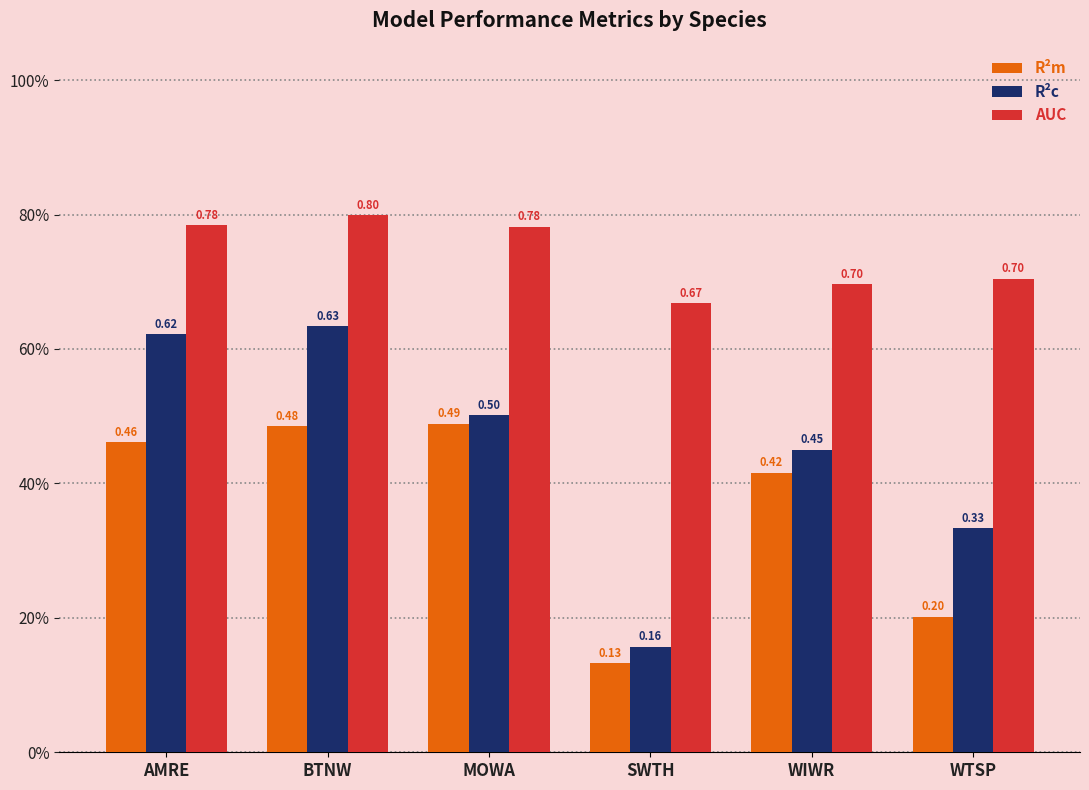

At which label does R²c reach its peak?

BTNW